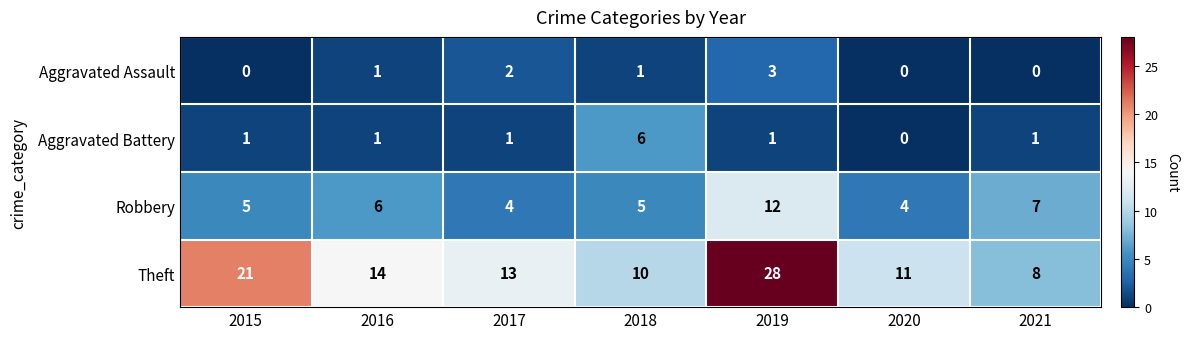

What is the average value of the Robbery series?

6